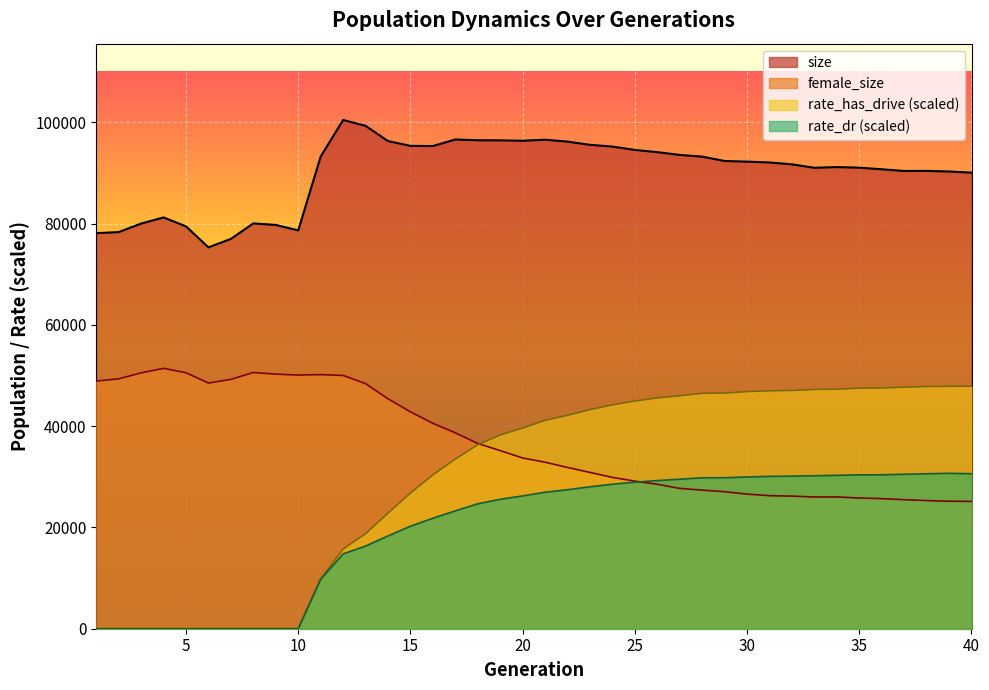

The value of rate_has_drive at 29 is 46517.3. True or false?

True